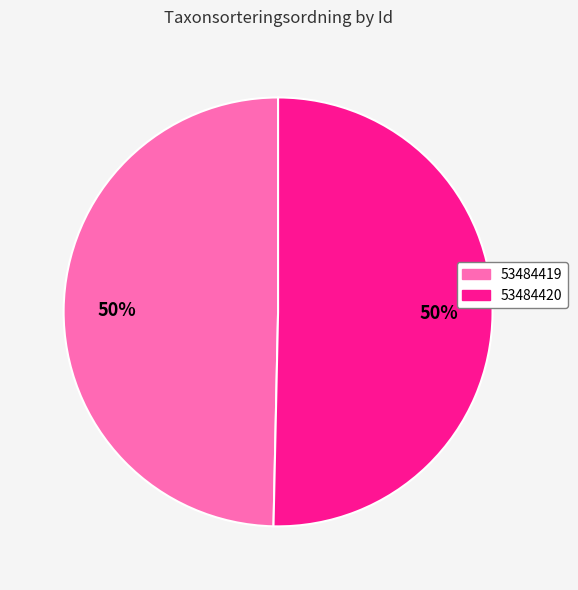

True or false: 53484420 accounts for 50% of the total.

True